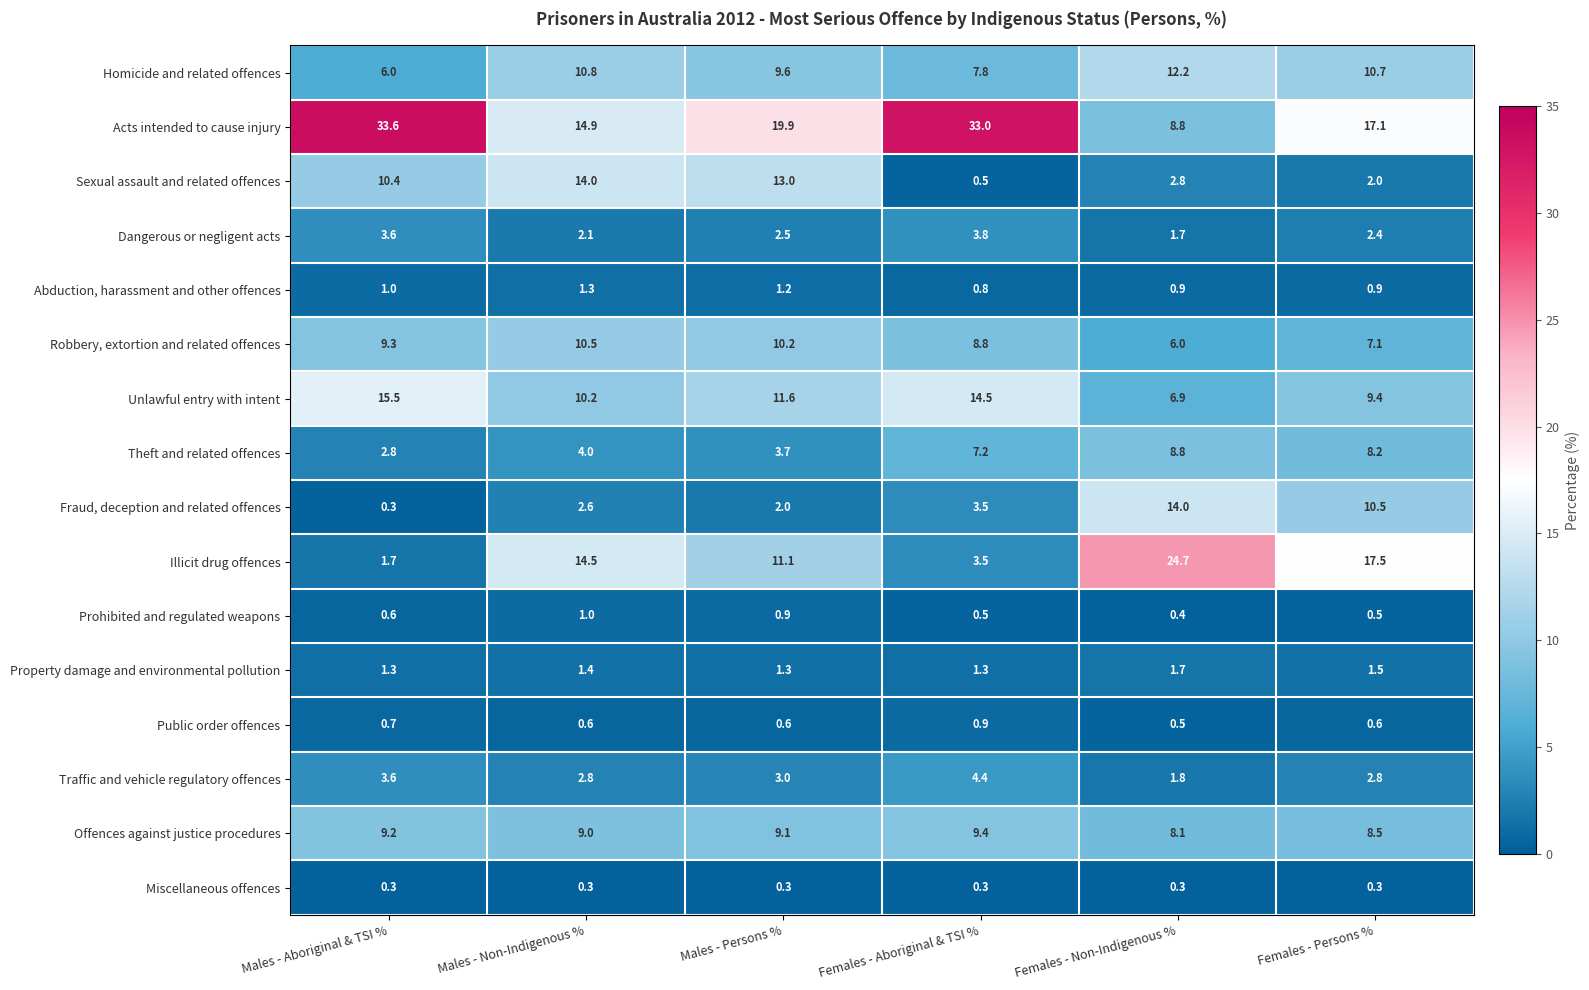

What is the approximate value of Miscellaneous offences at Females - Persons %?

0.3